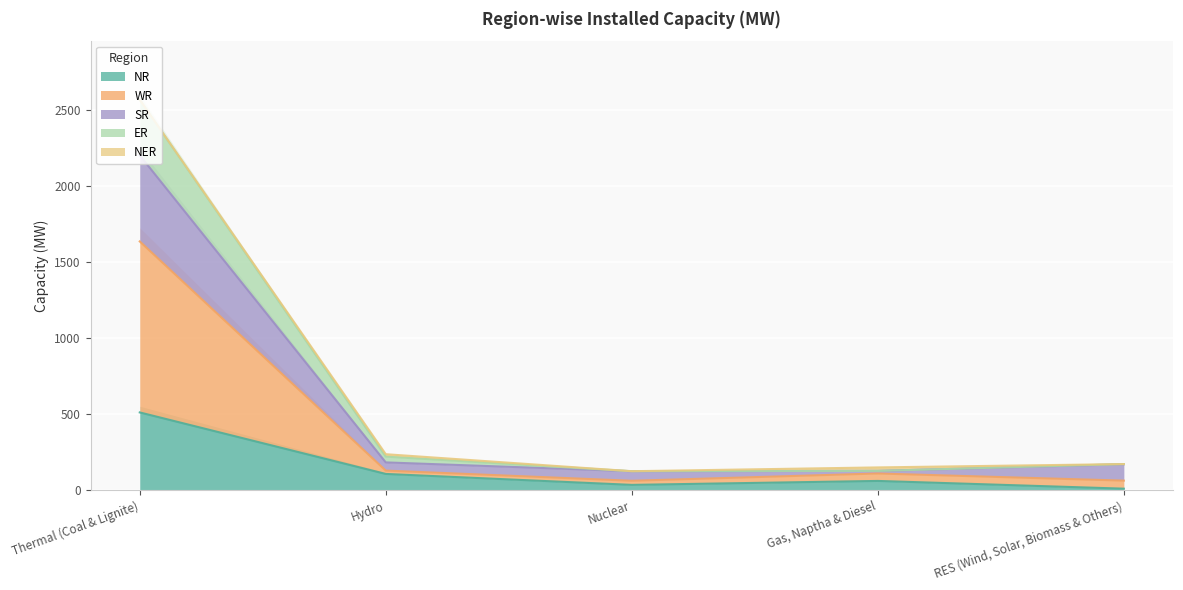

What is the highest value of the NR series?

511